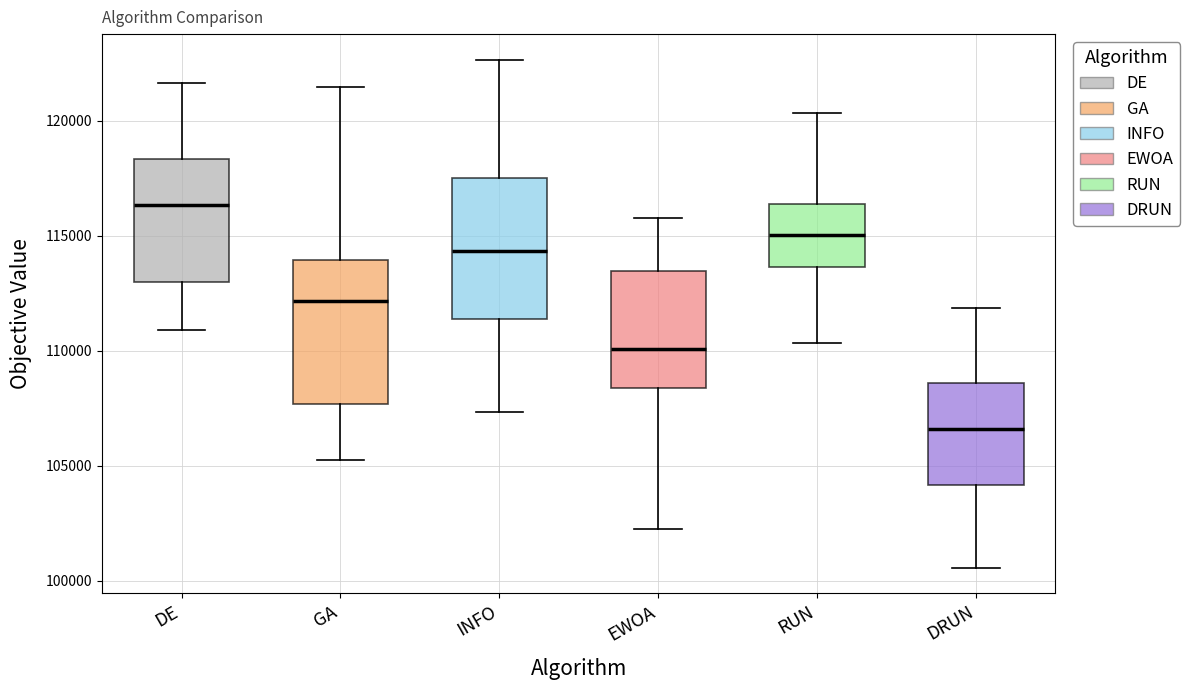

Which box's median line is the highest?

DE